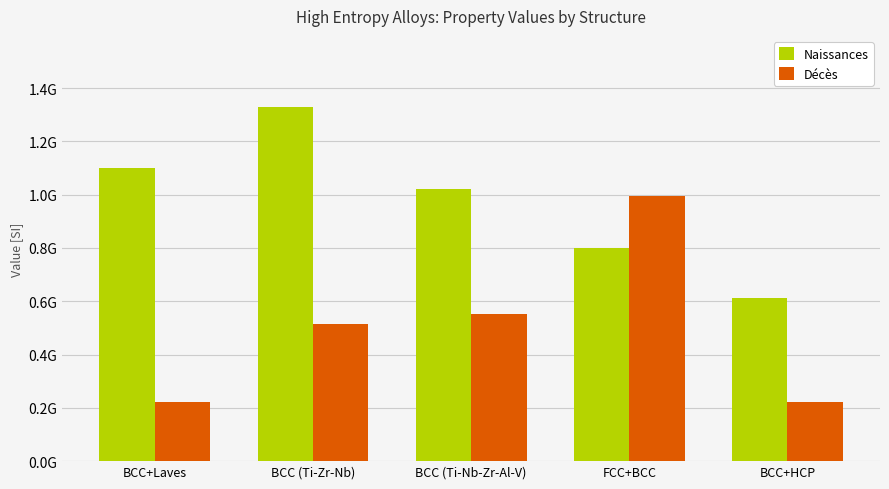

Does the chart contain stacked bars?

No